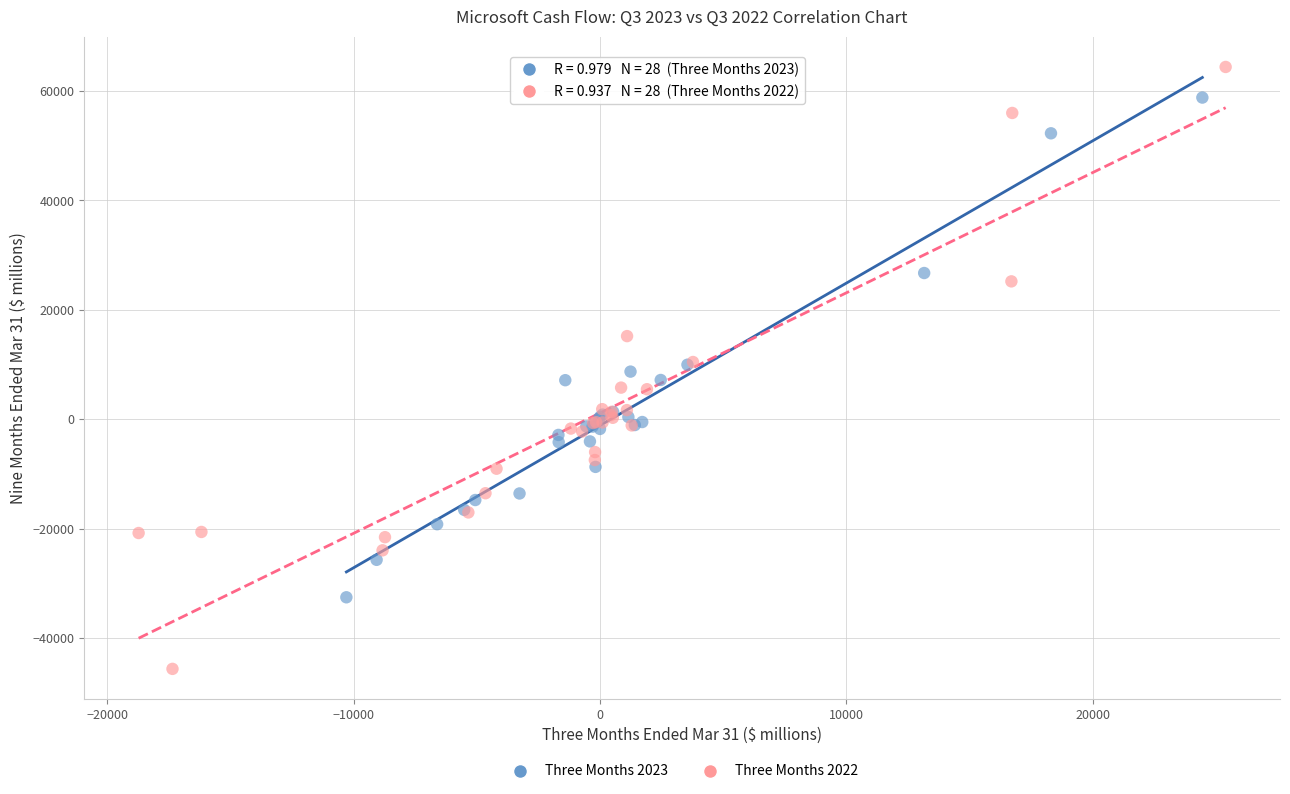

Which series has the largest Y range (max minus min)?

Three Months 2022